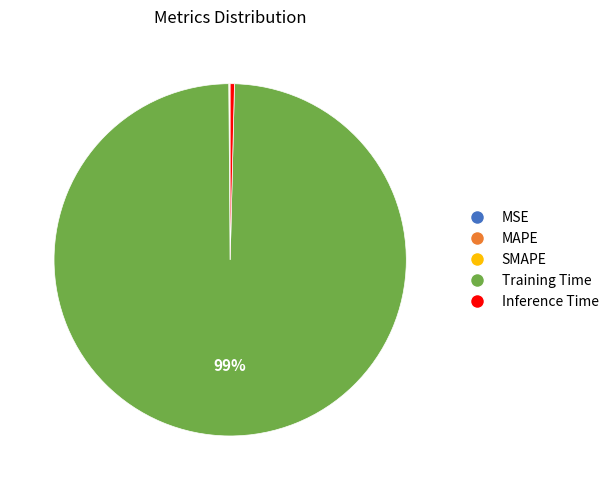

Which slice represents more than half of the pie?

Training Time